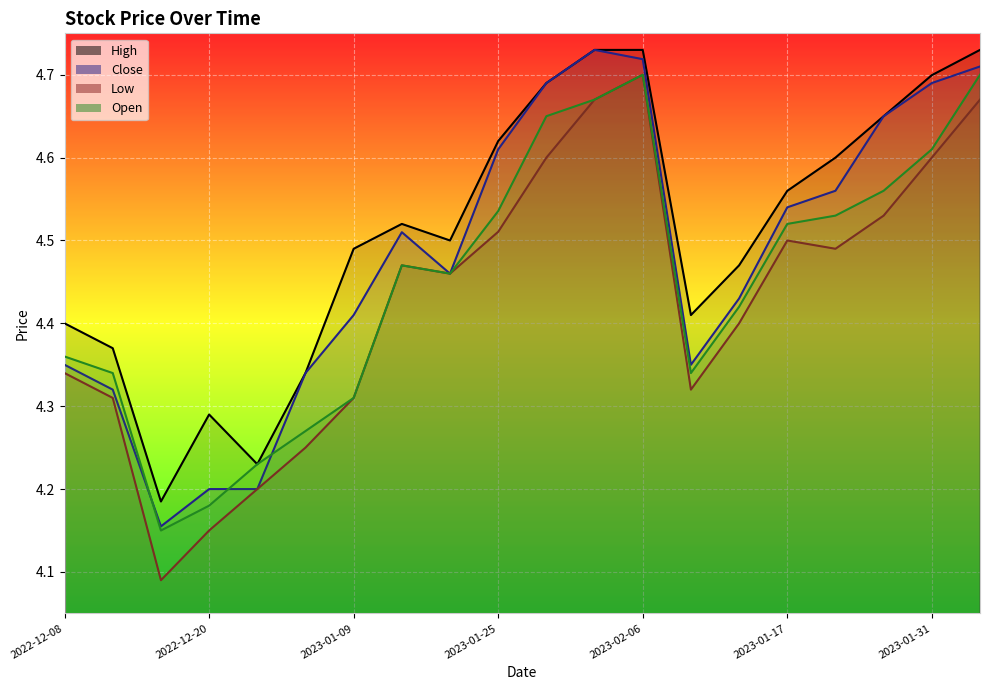

True or false: Low and Close intersect in this chart.

False